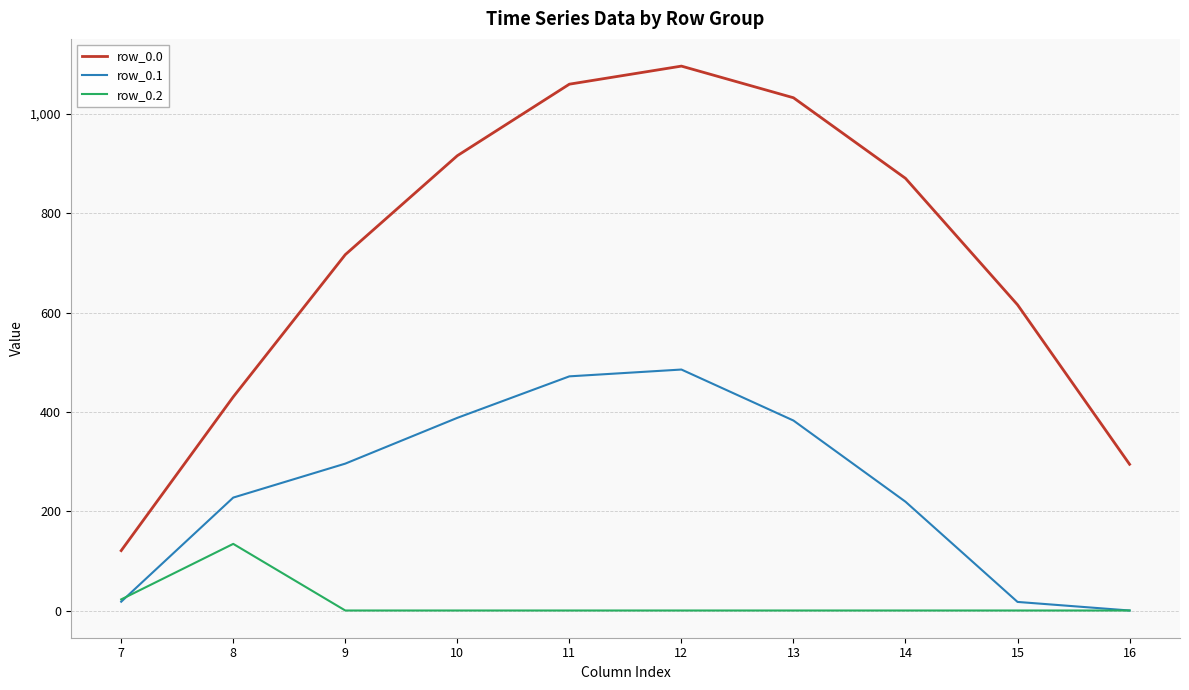

At 11, list the series in order from largest to smallest.

row_0.0, row_0.1, row_0.2